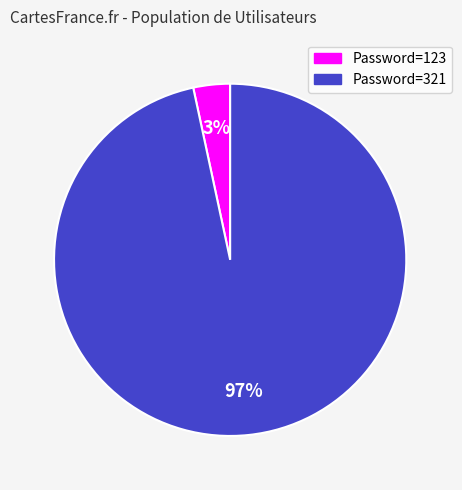

How many segments does this pie chart have?

2